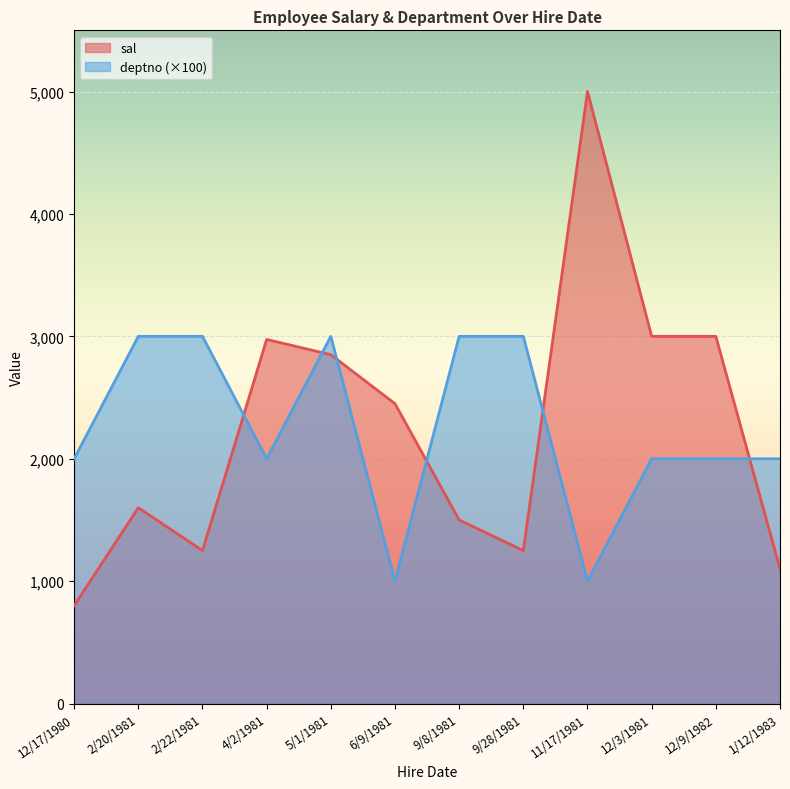

What are all the series names shown in the legend?

sal, deptno